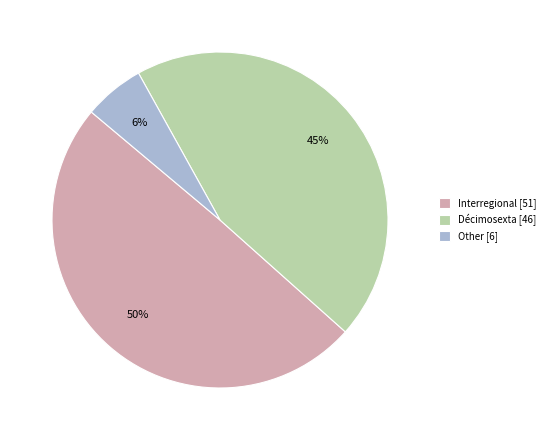

Combined, do Other [6] and Décimosexta [46] account for over 50%?

Yes